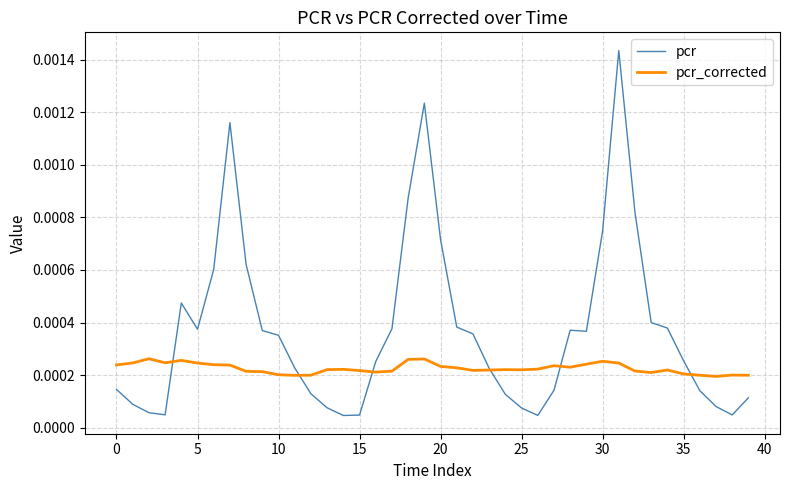

What are all the series names shown in the legend?

pcr, pcr_corrected